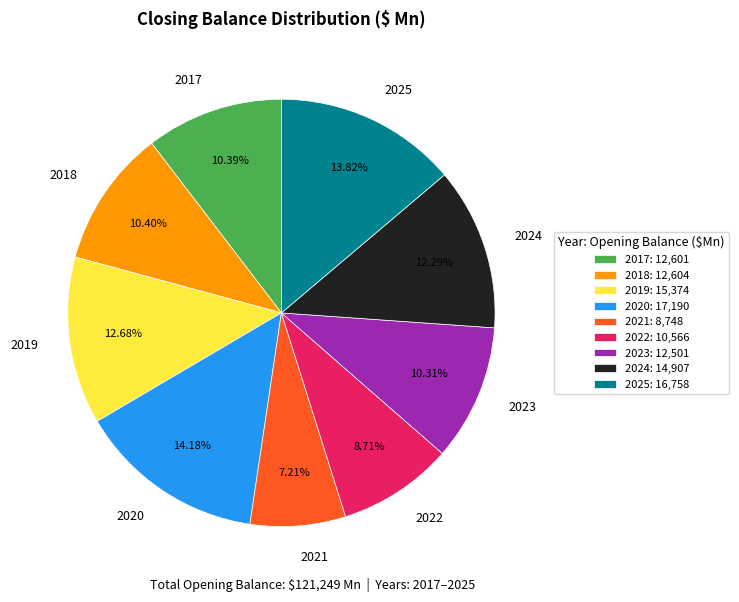

Combined, do 2025 and 2019 account for over 50%?

No